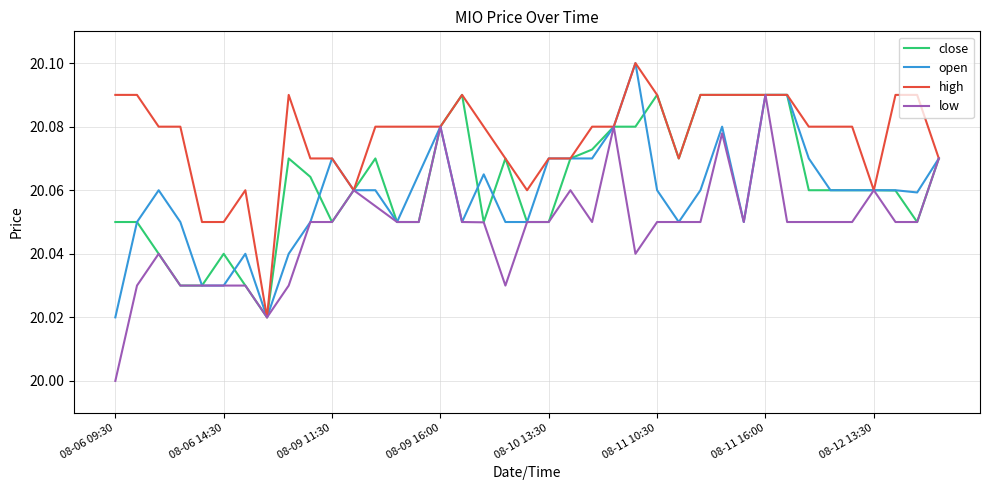

Which series has the largest total across all categories?

high